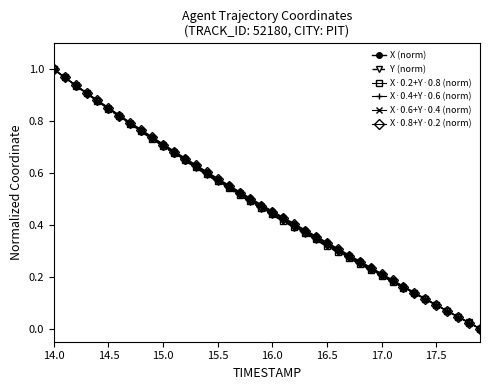

After their last crossing, which series has the higher values: X·0.4+Y·0.6 (norm) or X·0.8+Y·0.2 (norm)?

X·0.4+Y·0.6 (norm)